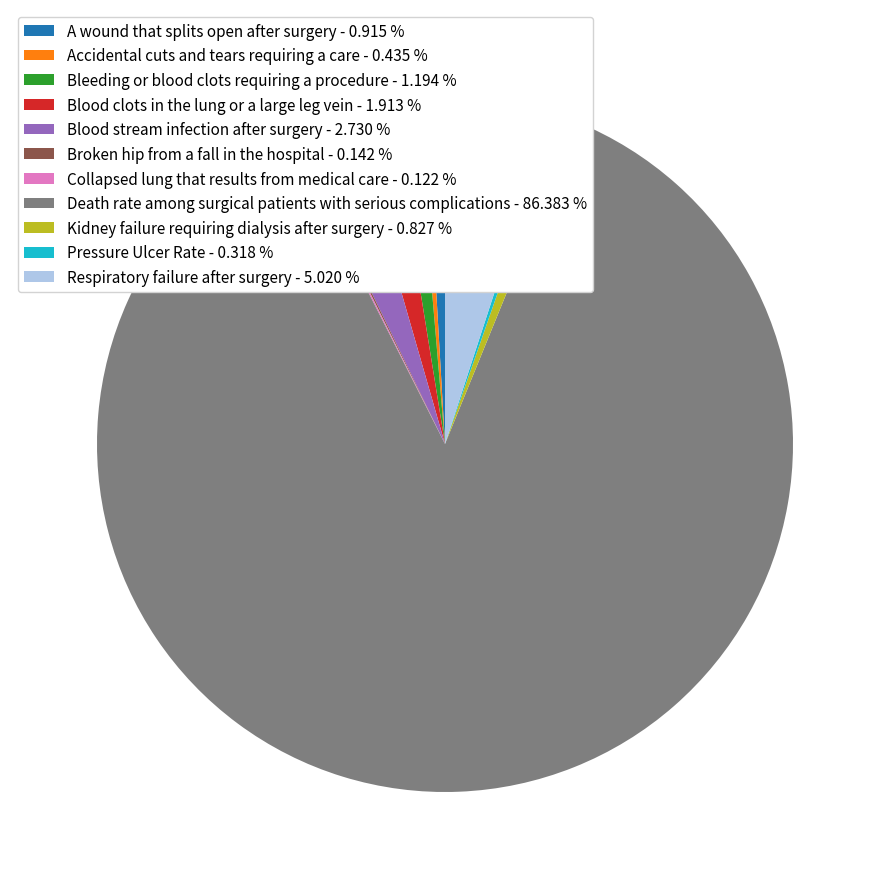

Is there any slice that represents more than half of the pie?

Yes